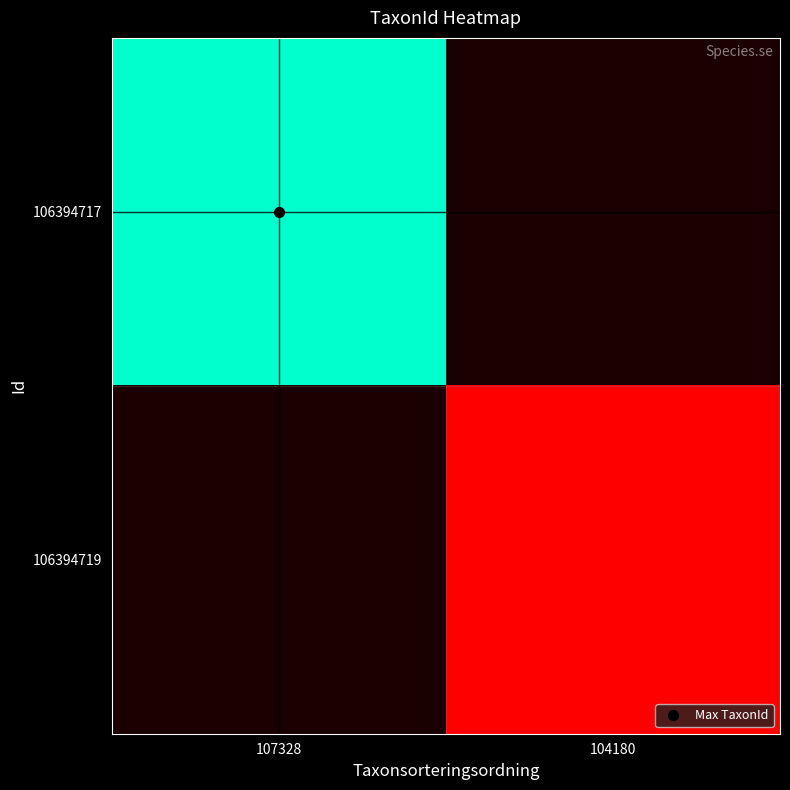

What is the smallest value displayed?

1852.0